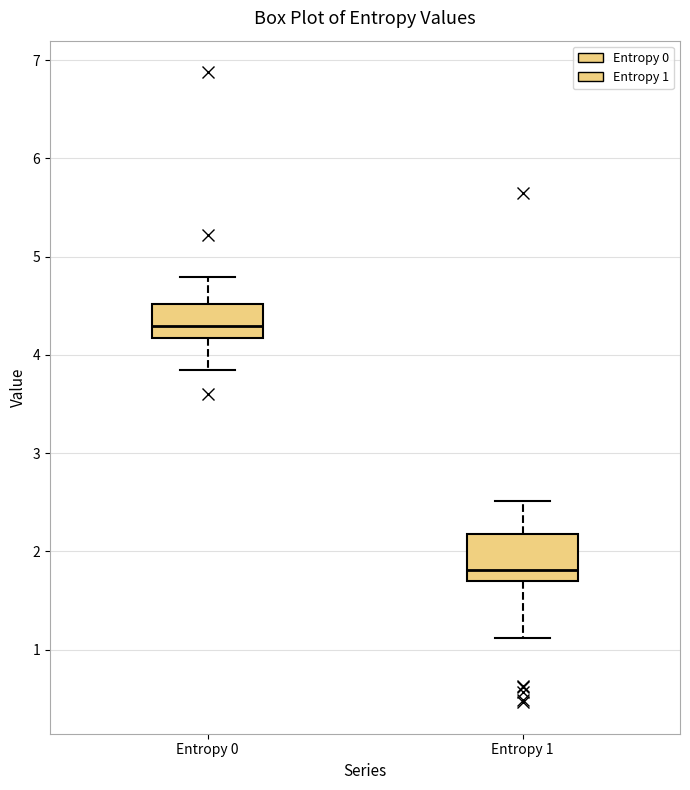

Where does the lower whisker of the box for Entropy 0 end on the y-axis? The values are not printed on the chart, so give them approximately, as read against the axis.

3.8